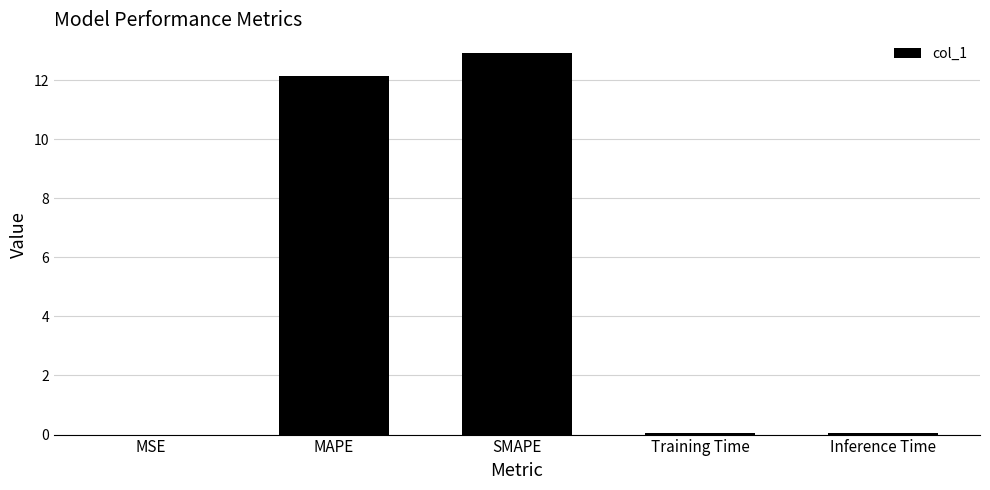

Is it true that the value at MAPE is 12.1?

True